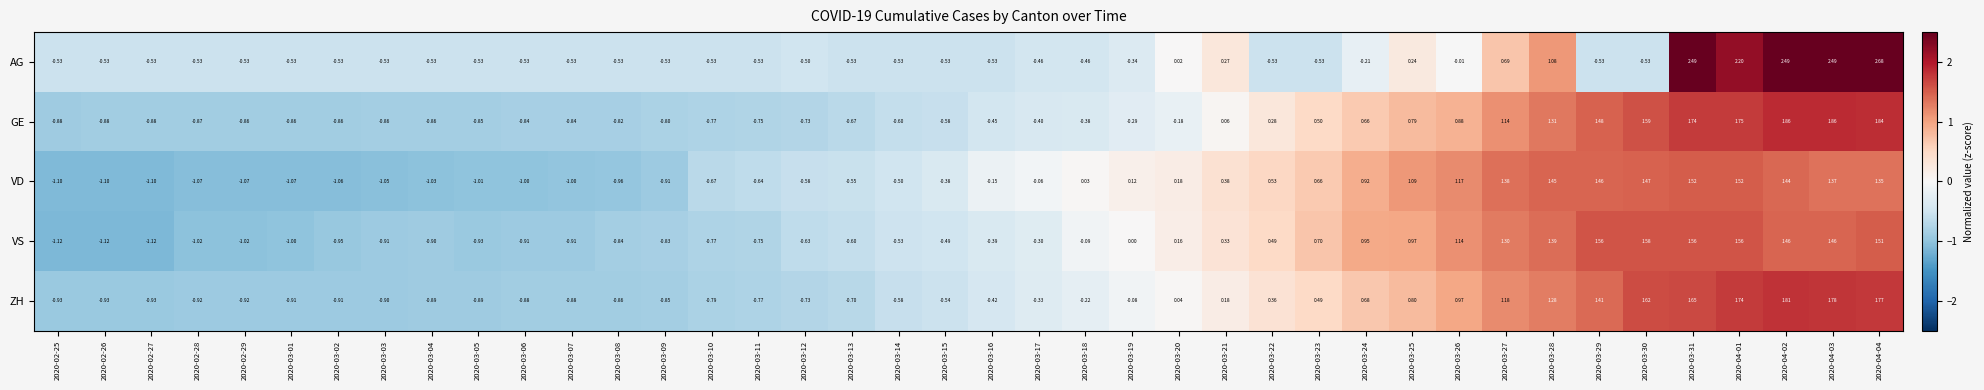

Which category has the highest value across all series?

2020-04-04